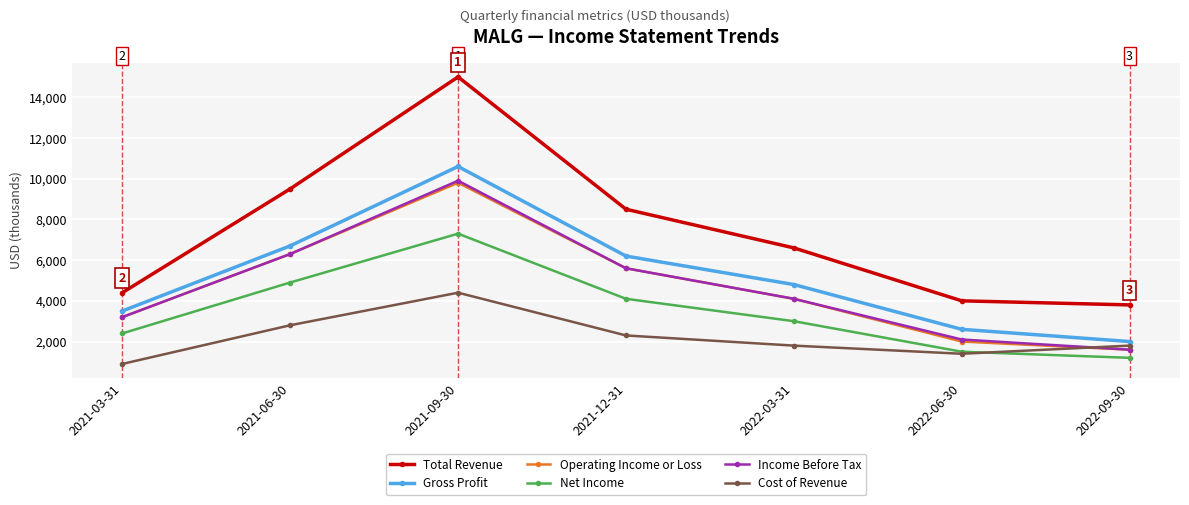

True or false: Income Before Tax and Total Revenue cross at least once.

False